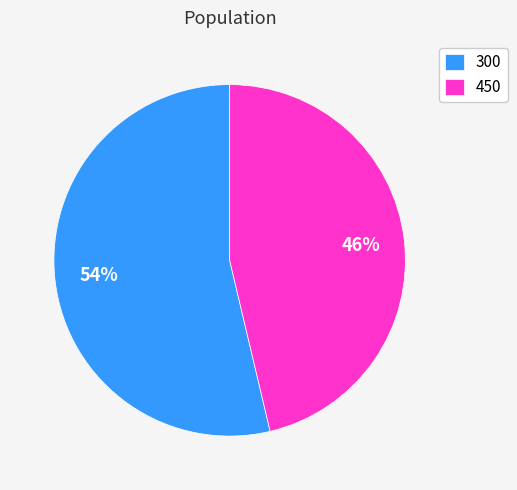

Which category has the smallest portion of the pie?

450